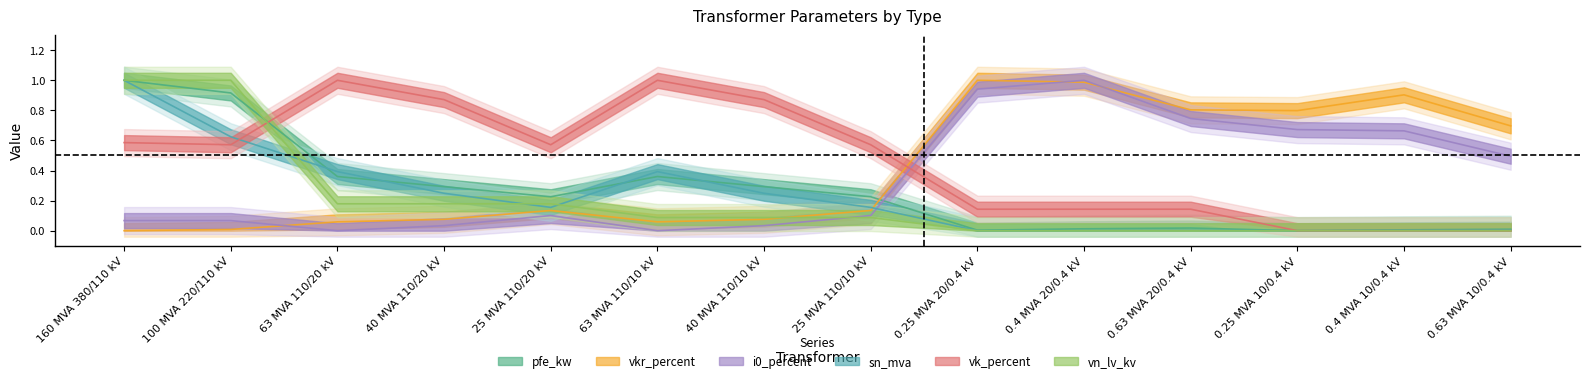

Rank the series by their maximum value, from highest to lowest.

pfe_kw, vkr_percent, i0_percent, sn_mva, vk_percent, vn_lv_kv